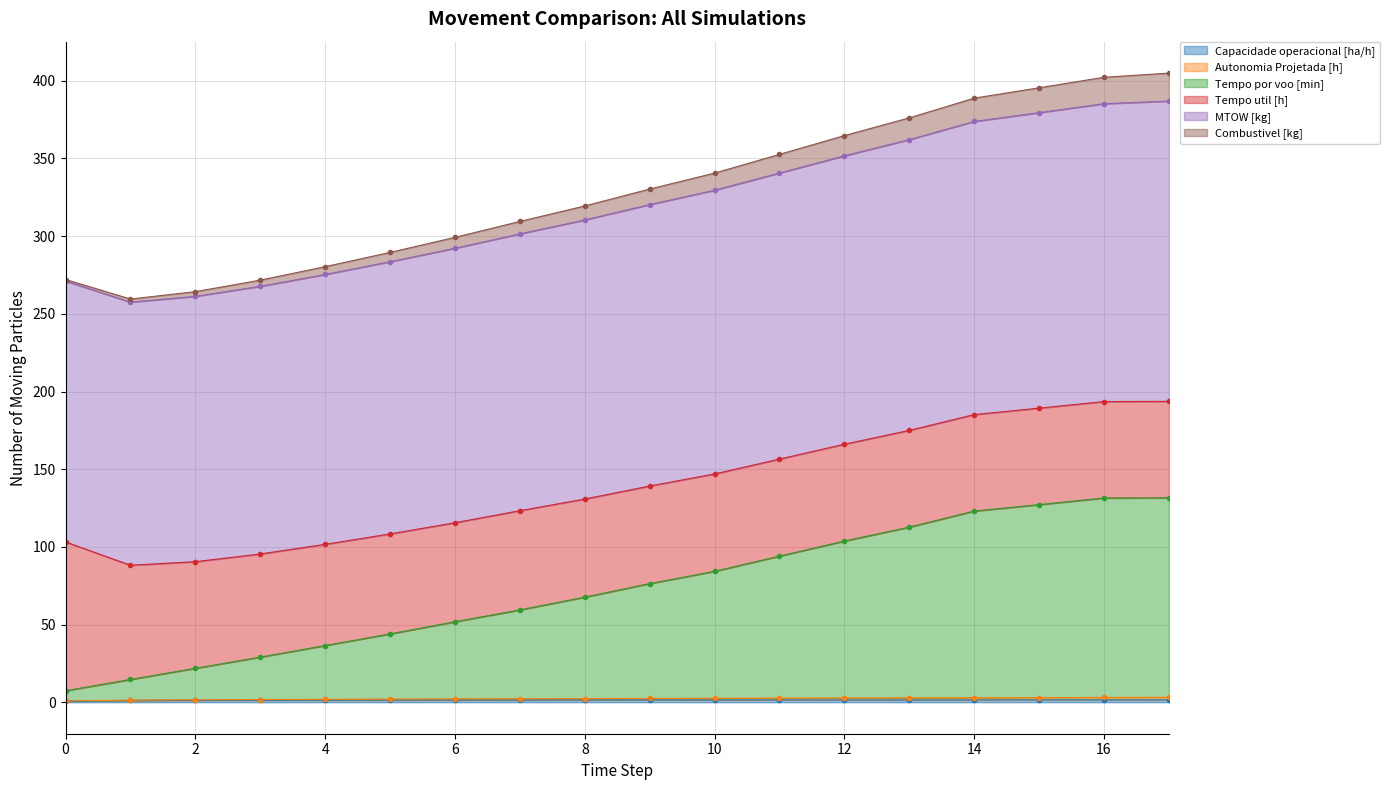

Which series changed the most between 4 and 8?

Tempo por voo [min]